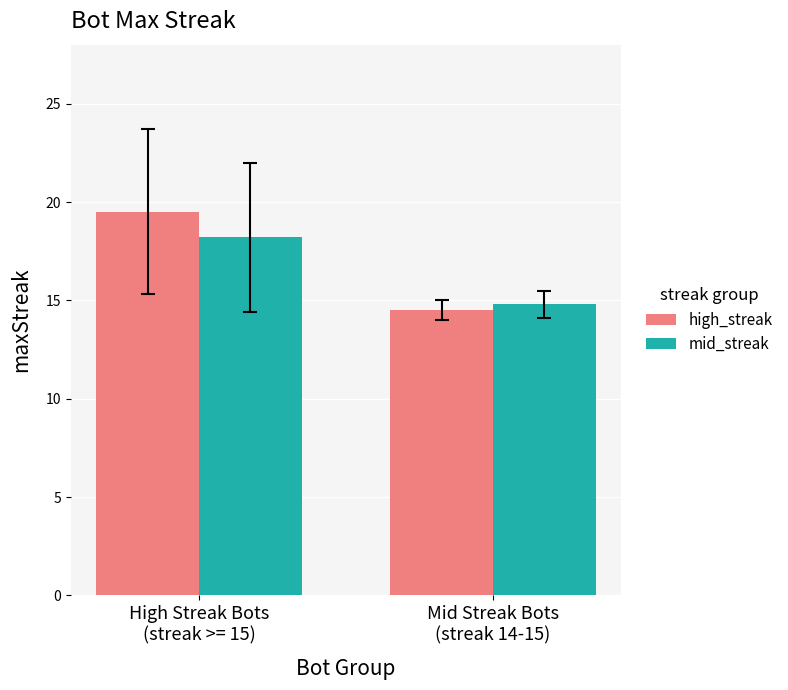

What are all the series names shown in the legend?

high_streak, mid_streak